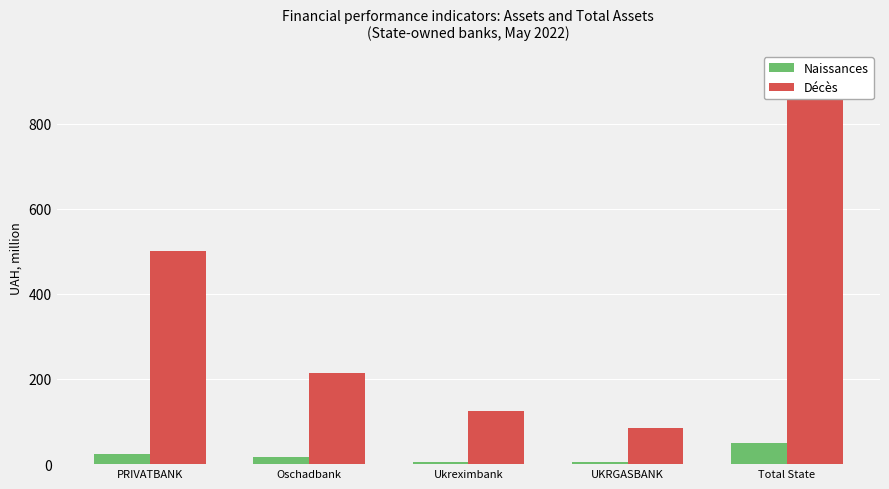

How many values in the Décès series are below 214?

2